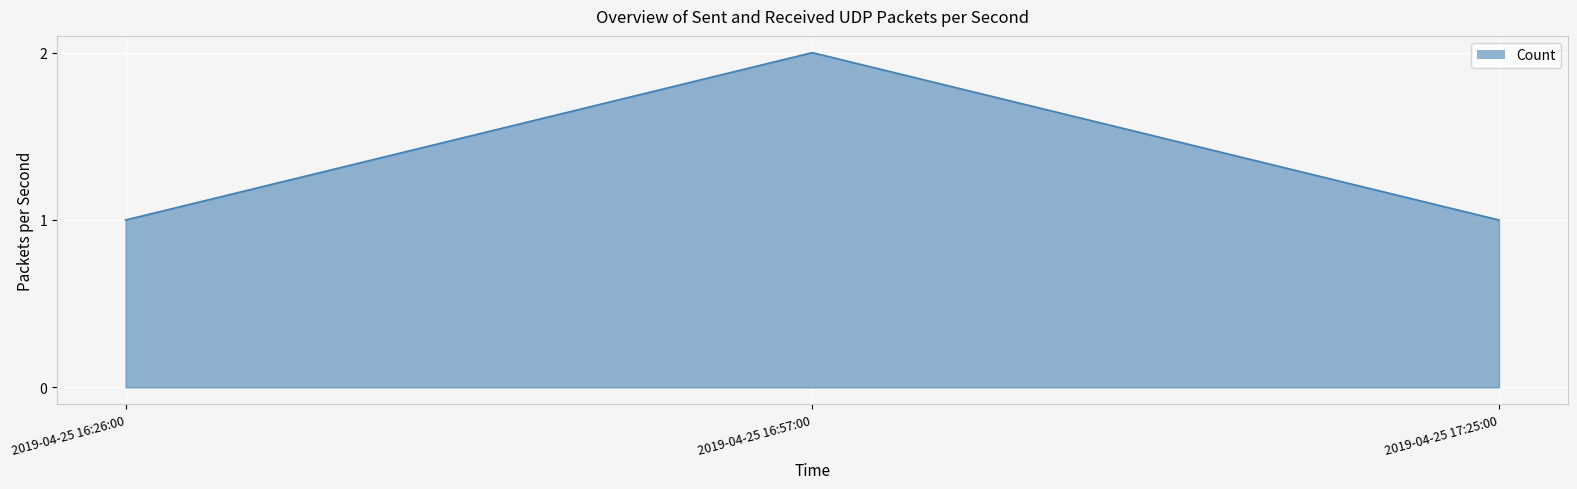

Approximately how many times larger is the value at 2019-04-25 17:25:00 compared to 2019-04-25 16:57:00?

0.5